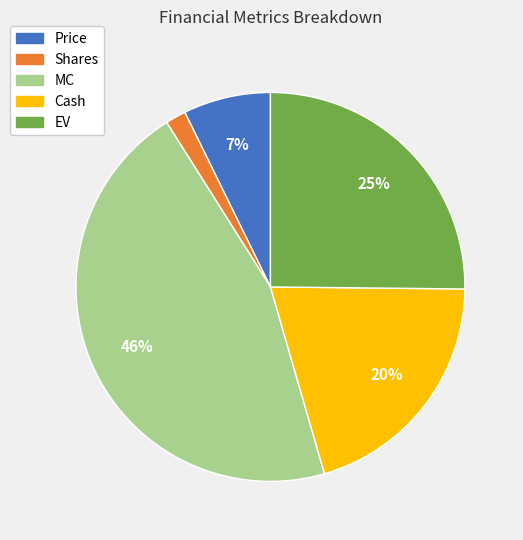

How many slices are in this pie chart?

5